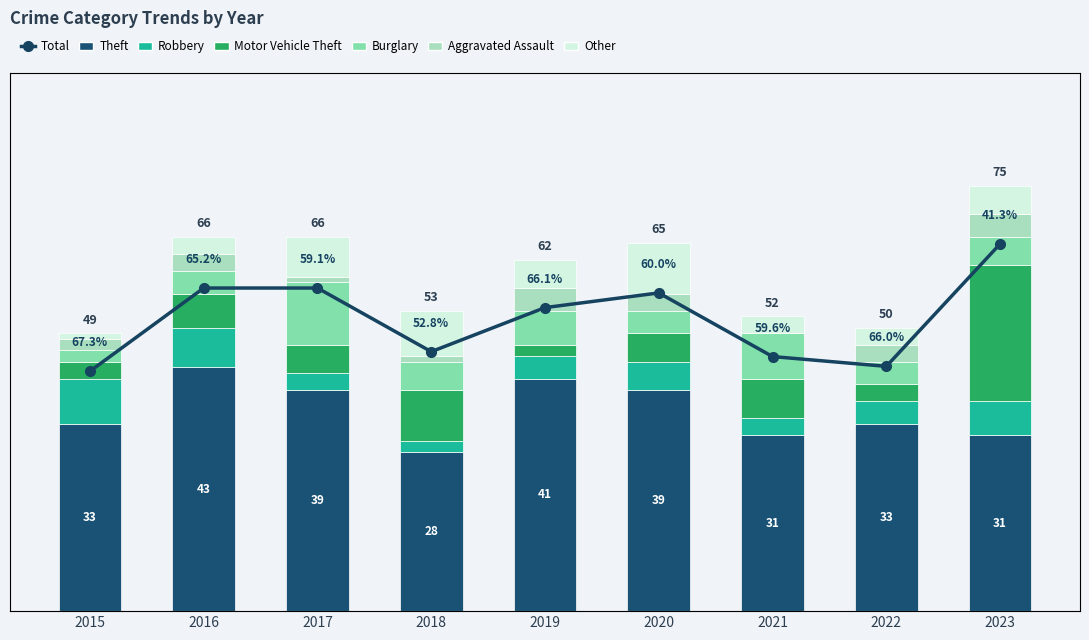

At which category does the chart reach its minimum across all series?

2021